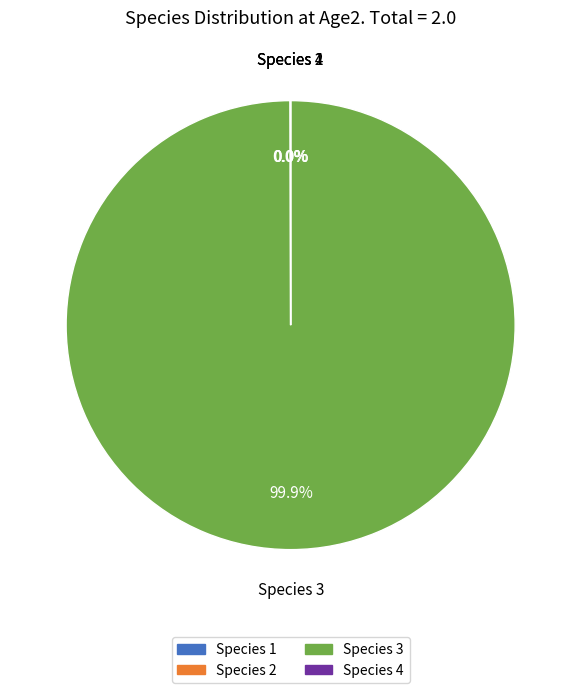

Which category has the biggest portion of the pie?

Species 3